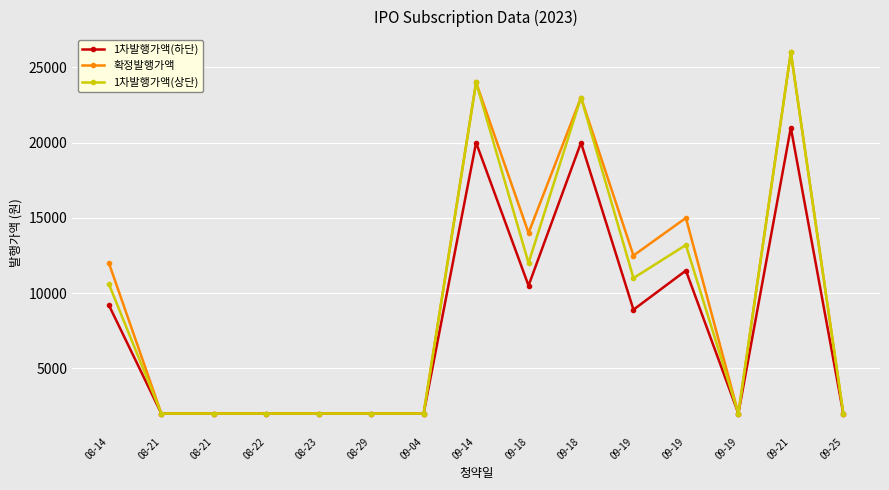

Reading left to right, list all the values displayed in this chart.

1차발행가액(하단): 08-14=9200	08-21=2000	08-21=2000	08-22=2000	08-23=2000	08-29=2000	09-04=2000	09-14=20000	09-18=10500	09-18=20000	09-19=8900	09-19=11500	09-19=2000	09-21=21000	09-25=2000
확정발행가액: 08-14=12000	08-21=2000	08-21=2000	08-22=2000	08-23=2000	08-29=2000	09-04=2000	09-14=24000	09-18=14000	09-18=23000	09-19=12500	09-19=15000	09-19=2000	09-21=26000	09-25=2000
1차발행가액(상단): 08-14=10600	08-21=2000	08-21=2000	08-22=2000	08-23=2000	08-29=2000	09-04=2000	09-14=24000	09-18=12000	09-18=23000	09-19=11000	09-19=13200	09-19=2000	09-21=26000	09-25=2000